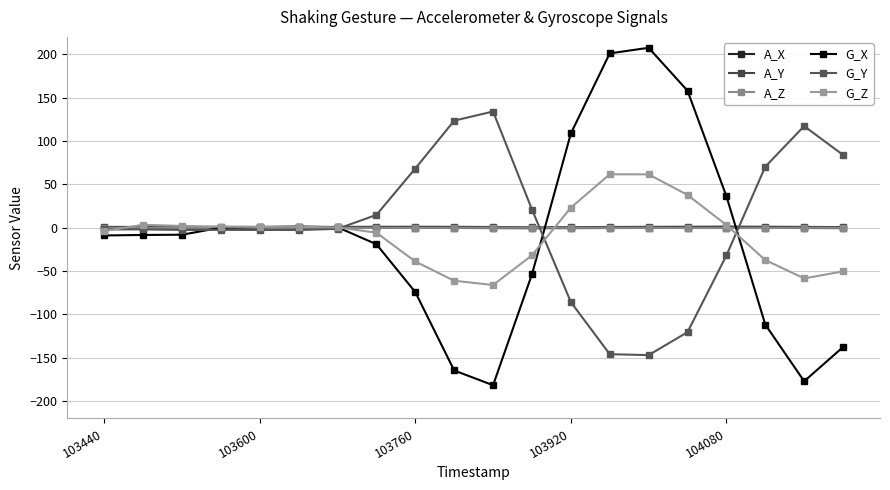

How many intersections are there between G_X and A_Z?

4